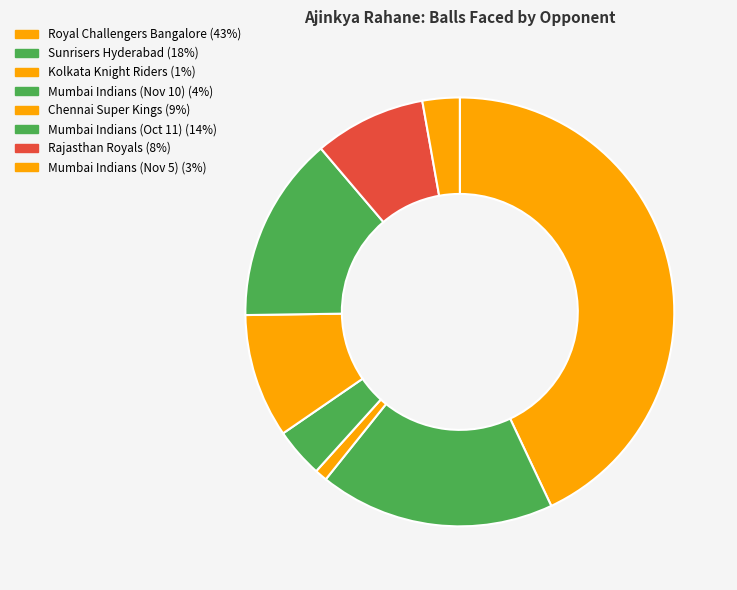

Rank the categories by value from lowest to highest.

Kolkata Knight Riders, Mumbai Indians (Nov 5), Mumbai Indians (Nov 10), Rajasthan Royals, Chennai Super Kings, Mumbai Indians (Oct 11), Sunrisers Hyderabad, Royal Challengers Bangalore